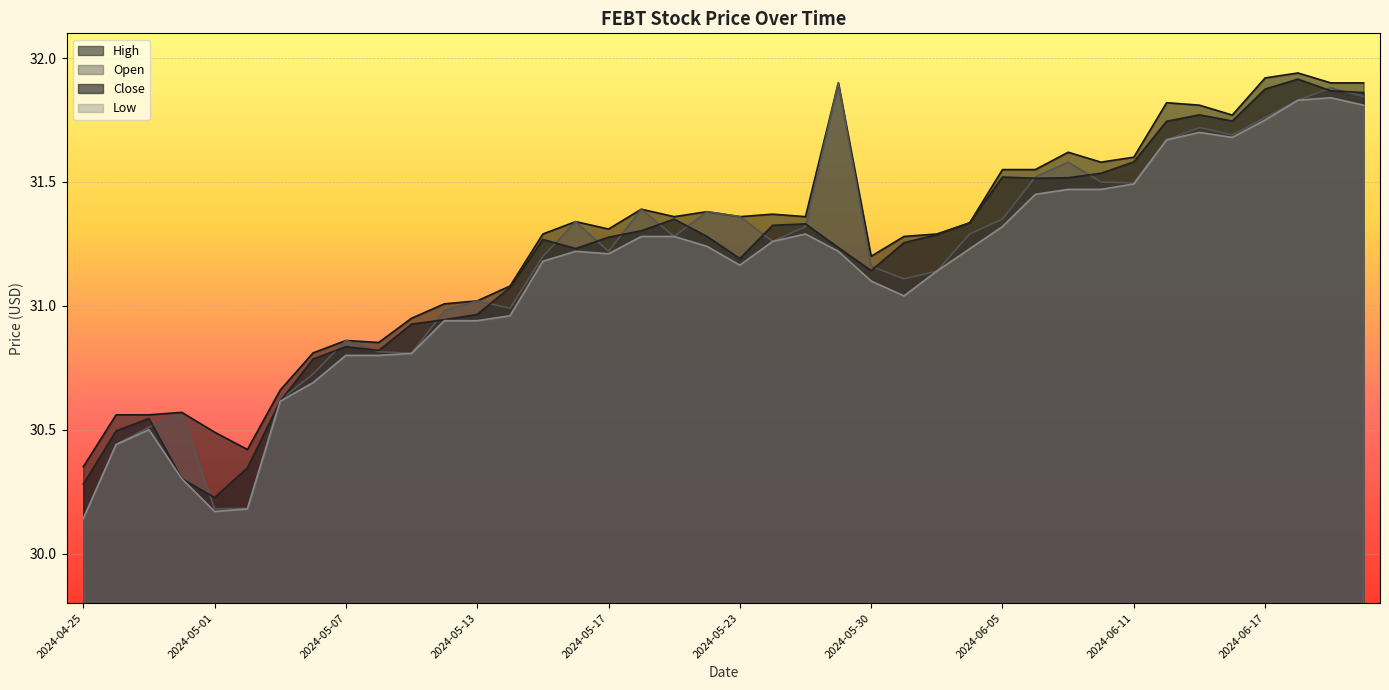

What is the value of the Close point at the 35th from the left?

31.8